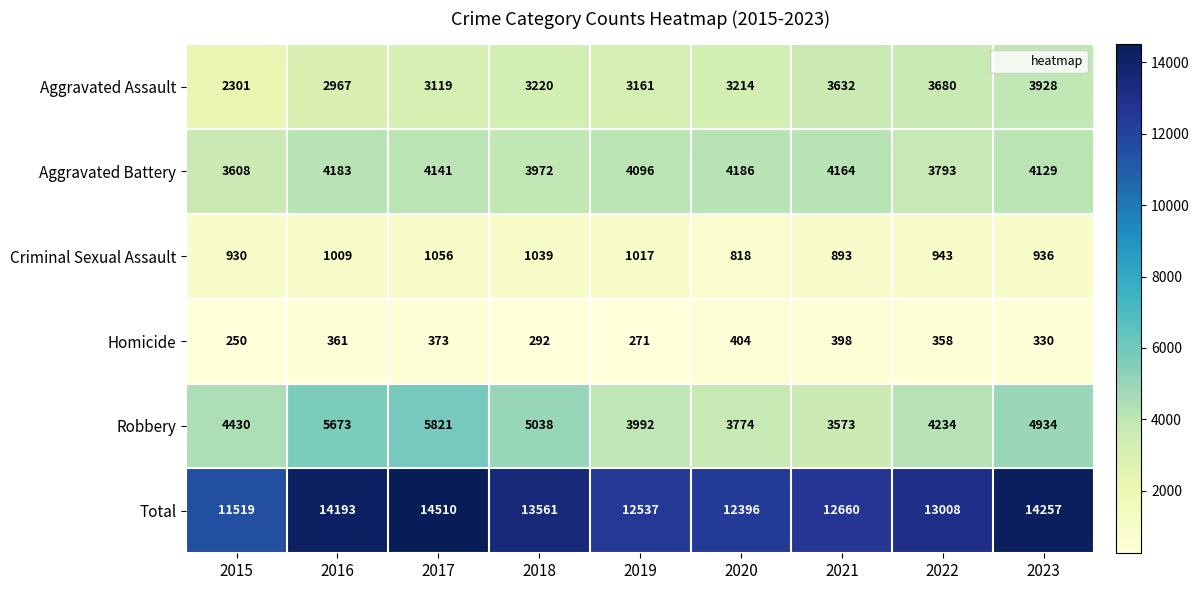

At which category is the sum across all series the highest?

2017